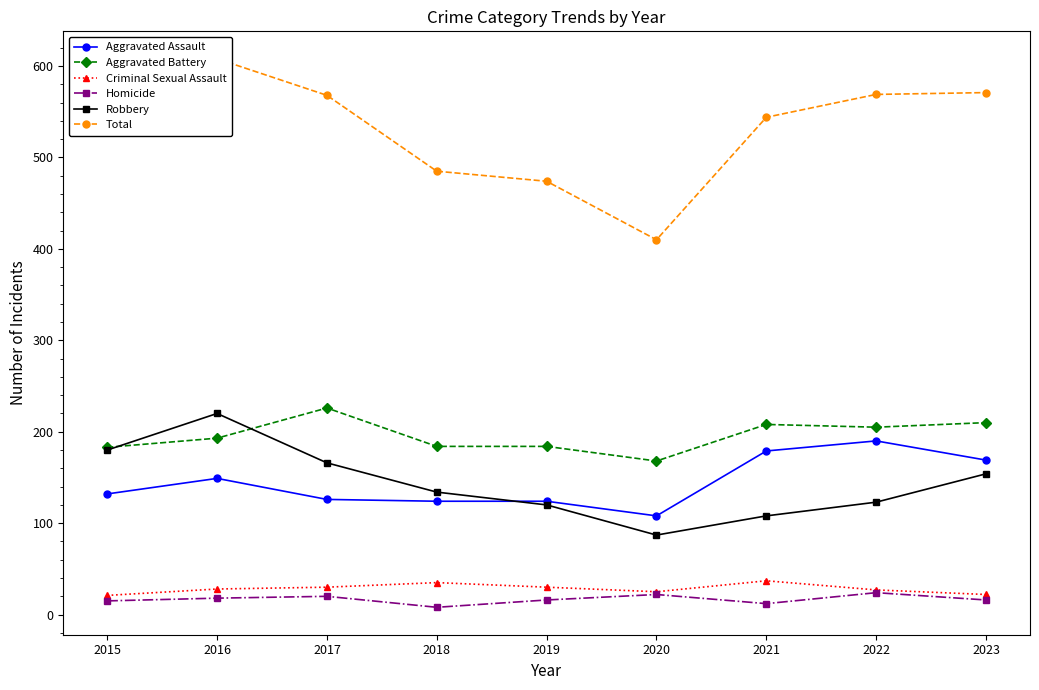

Reading left to right, list all the values displayed in this chart.

Aggravated Assault: 132	149	126	124	124	108	179	190	169
Aggravated Battery: 183	193	226	184	184	168	208	205	210
Criminal Sexual Assault: 21	28	30	35	30	25	37	27	22
Homicide: 15	18	20	8	16	22	12	24	16
Robbery: 180	220	166	134	120	87	108	123	154
Total: 531	608	568	485	474	410	544	569	571